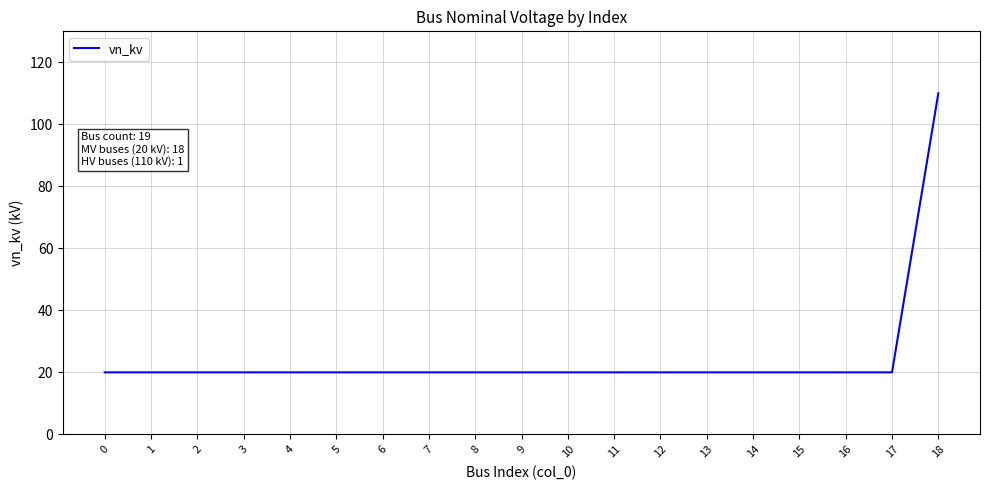

The chart shows a value of 33 at 12. True or false?

False